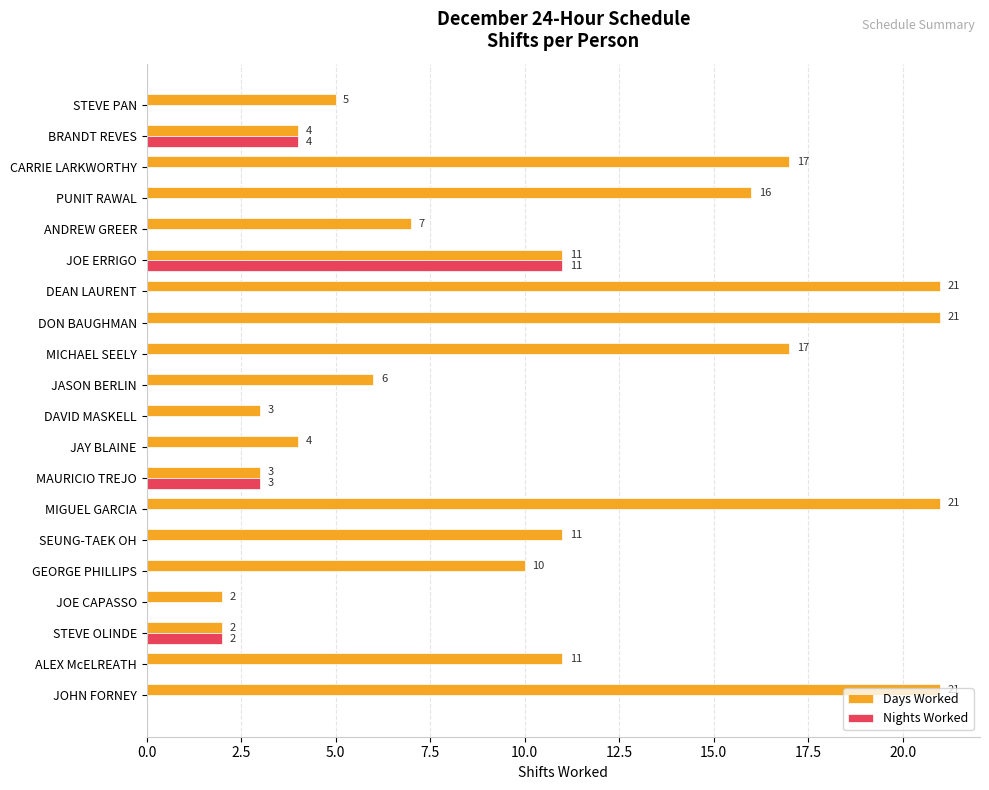

Is it true that Days Worked equals 19 at SEUNG-TAEK OH?

False